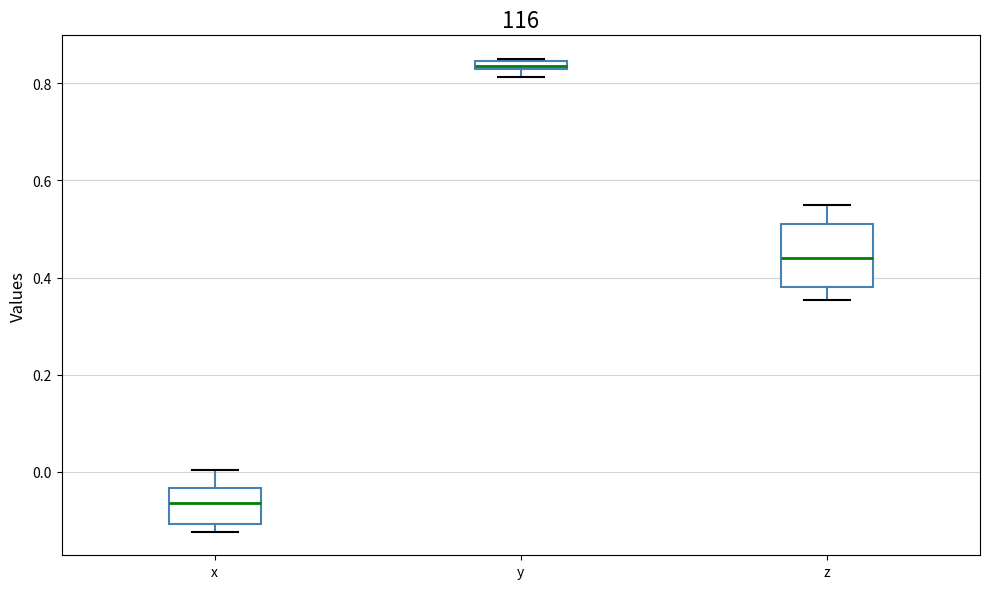

Which box is the tallest, from its lower edge to its upper edge?

z